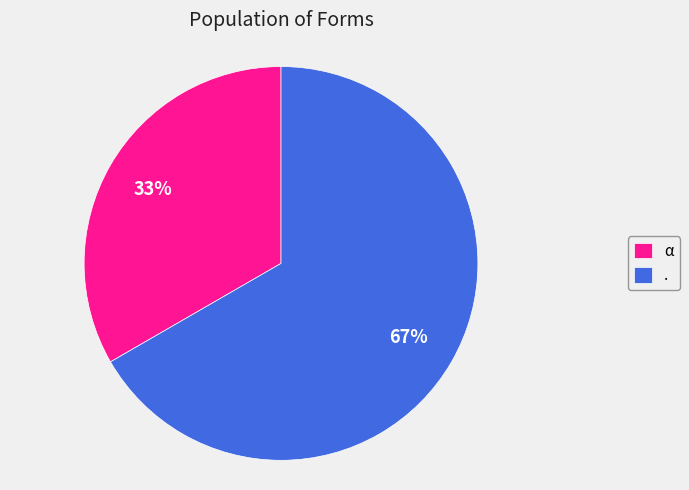

True or false: α accounts for 18% of the total.

False